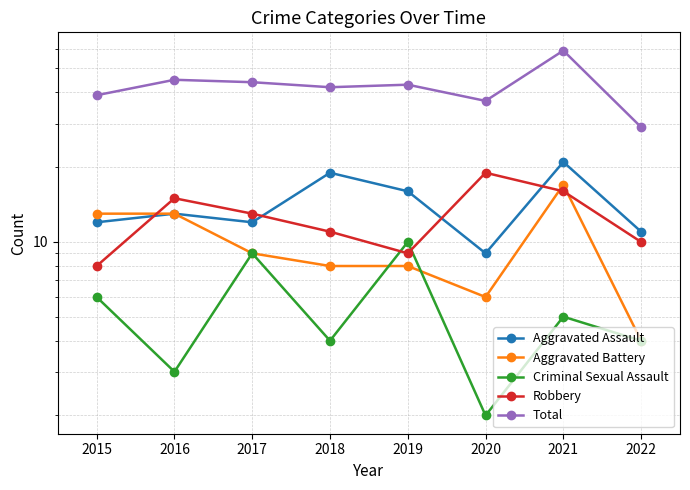

Between 2015 and 2017, which series saw the biggest shift?

Robbery